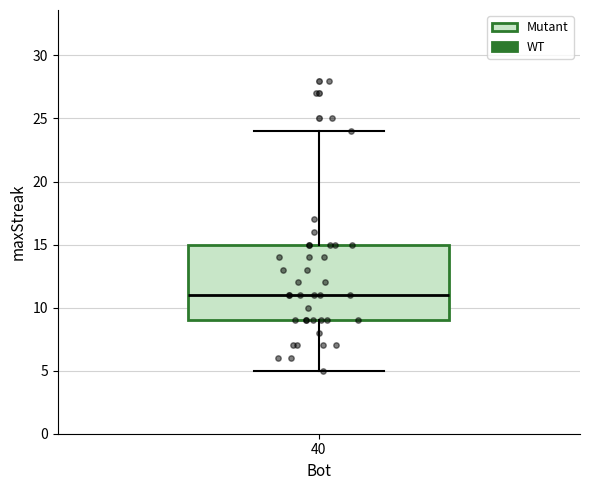

Where is the lower edge of the box at x = 40 on the y-axis? The values are not printed on the chart, so give them approximately, as read against the axis.

9